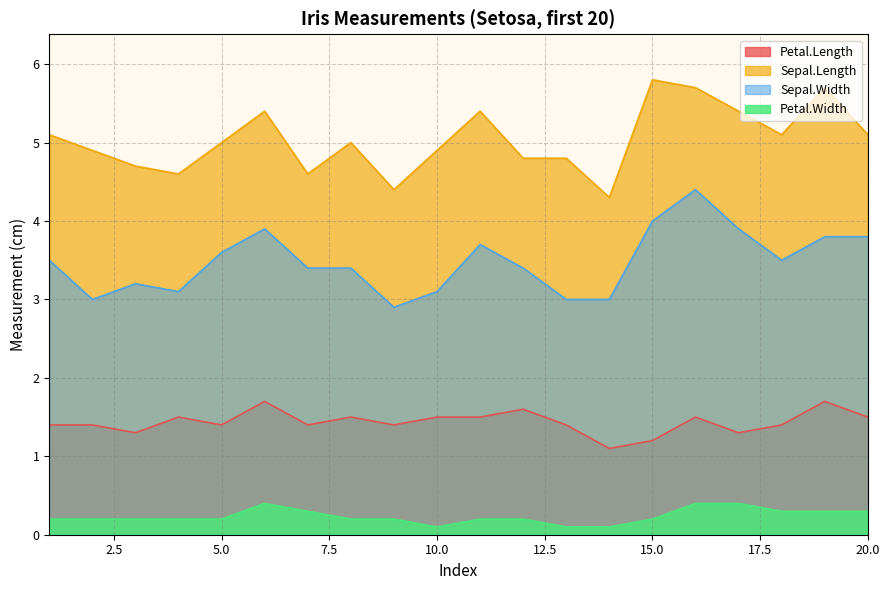

Which label corresponds to the largest value in the chart?

15.0